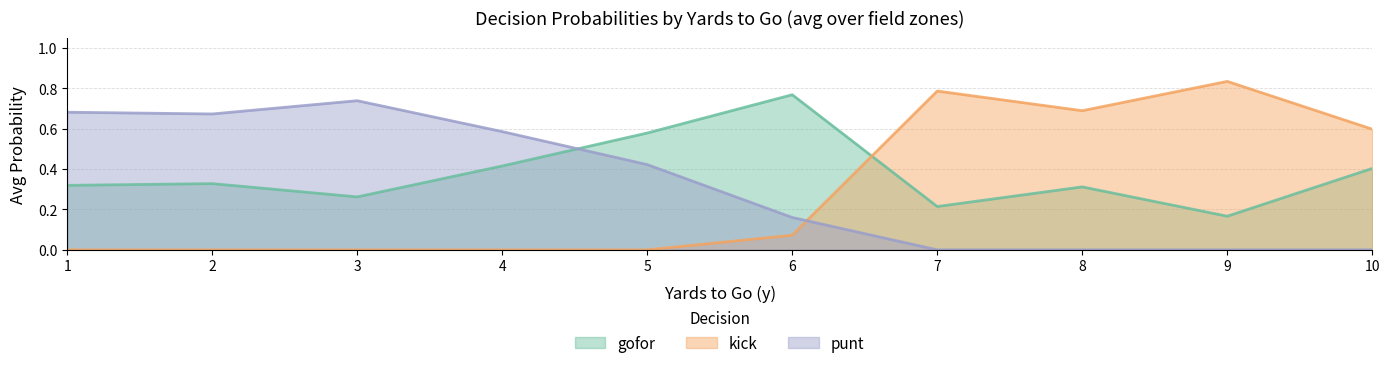

Rank the series by their maximum value, from lowest to highest.

punt, gofor, kick